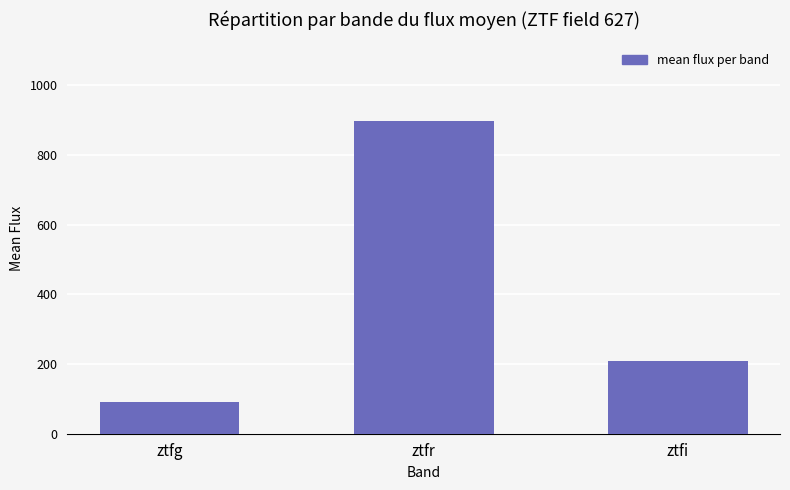

What is the greatest value displayed?

899.2